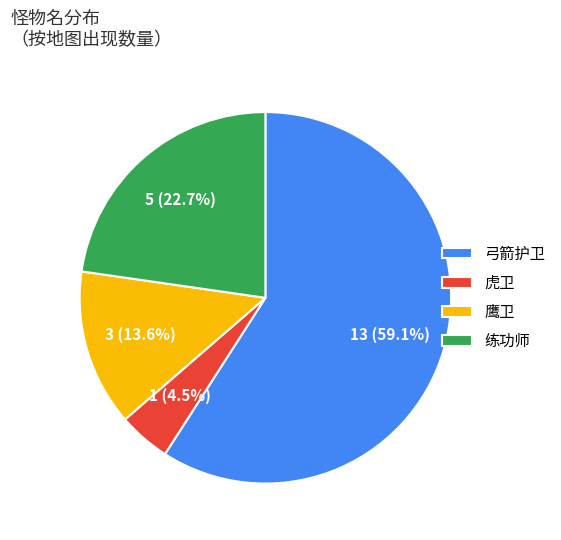

What is the majority slice?

弓箭护卫